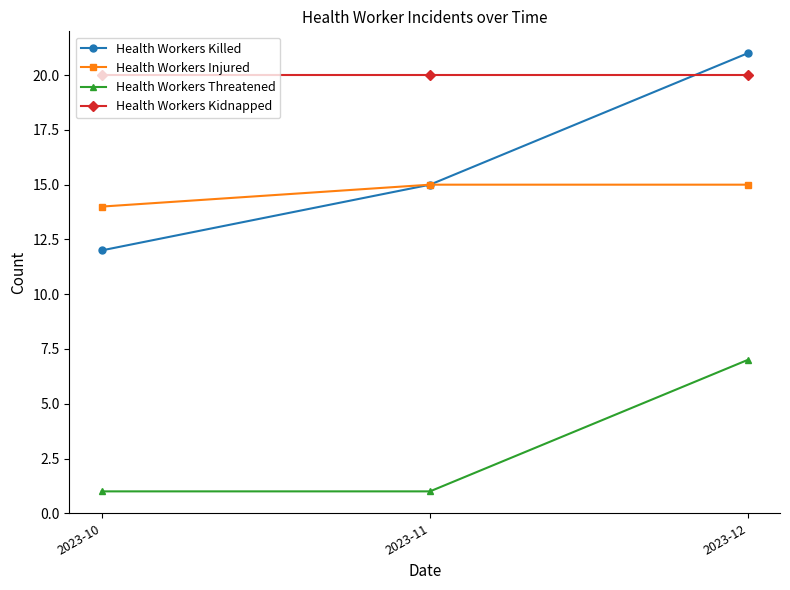

Does the chart have visible grid lines?

No